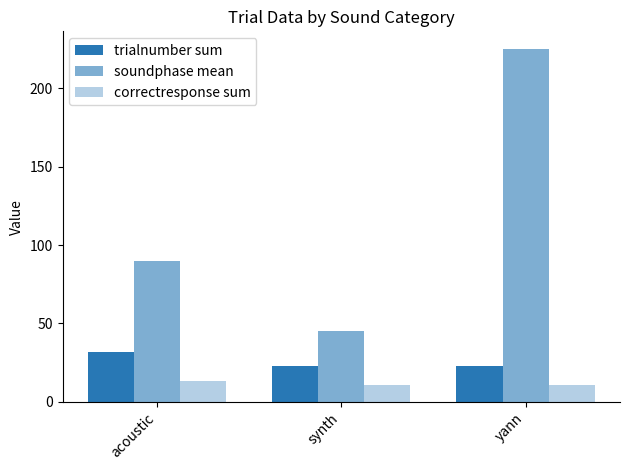

Between synth and yann, which series saw the biggest shift?

soundphase mean